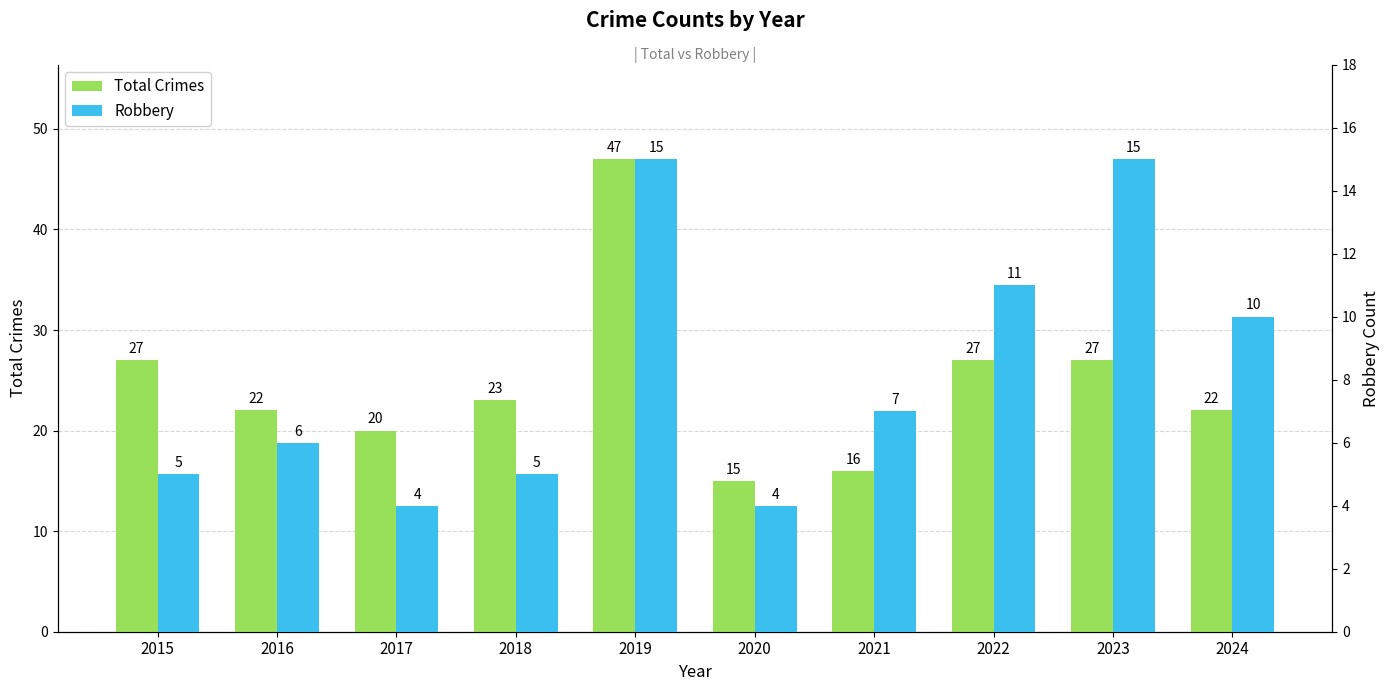

Reading left to right, what are all the values shown in this chart?

Total Crimes: 2015=27	2016=22	2017=20	2018=23	2019=47	2020=15	2021=16	2022=27	2023=27	2024=22
Robbery: 2015=5	2016=6	2017=4	2018=5	2019=15	2020=4	2021=7	2022=11	2023=15	2024=10